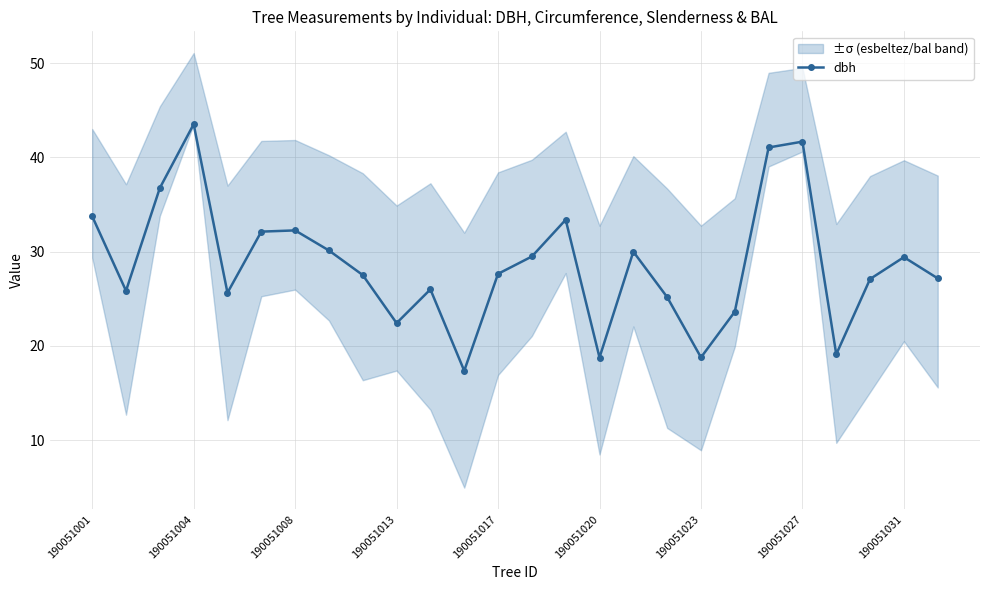

The dbh series shows 33.8 at 190051001. True or false?

True